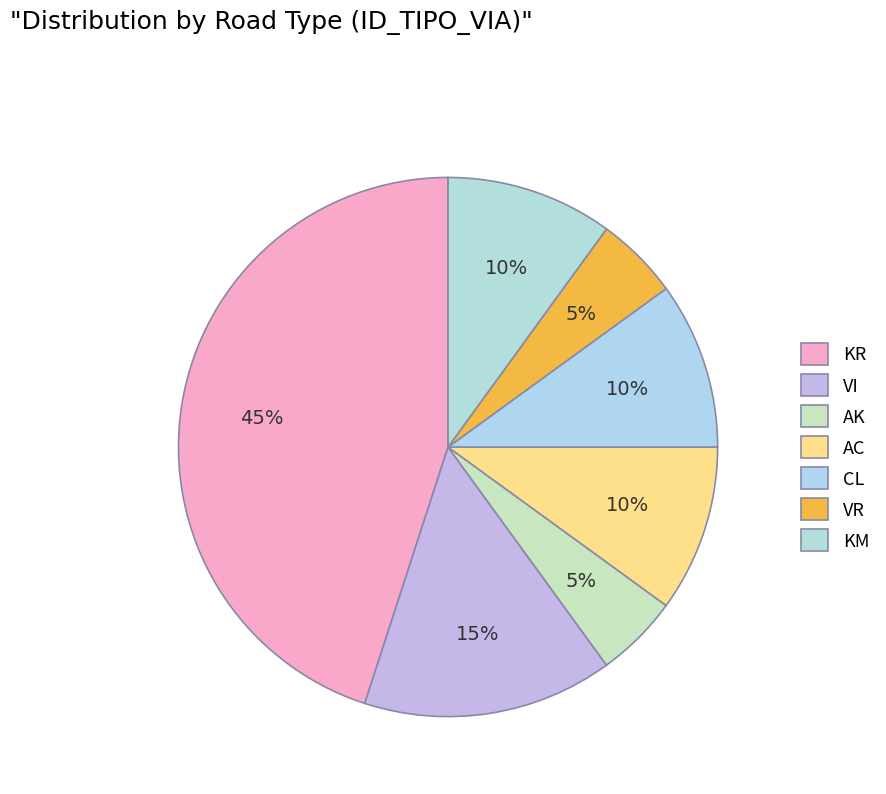

How many segments does this pie chart have?

7